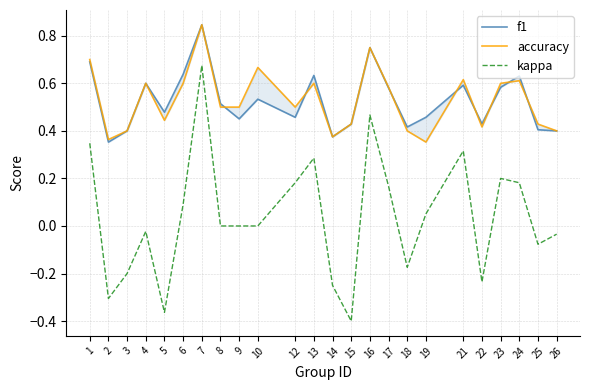

Is this an area chart (filled region under the line)?

No